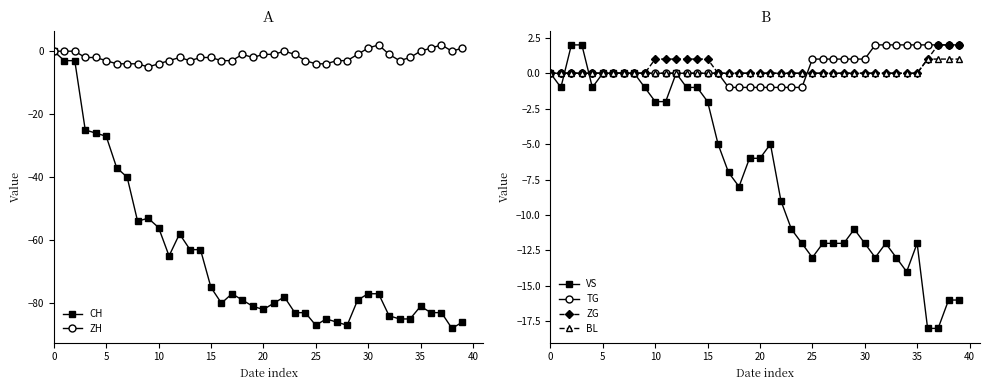

The ZG series shows 1 at 10. True or false?

True